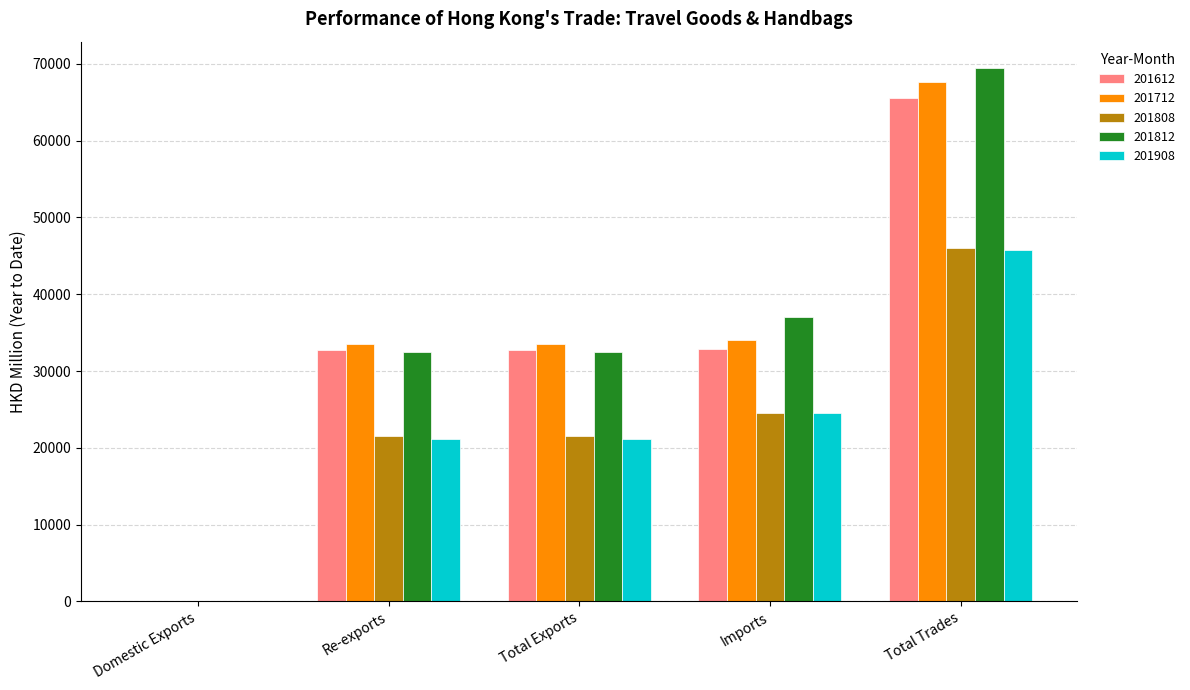

How many categories are shown in the chart?

5